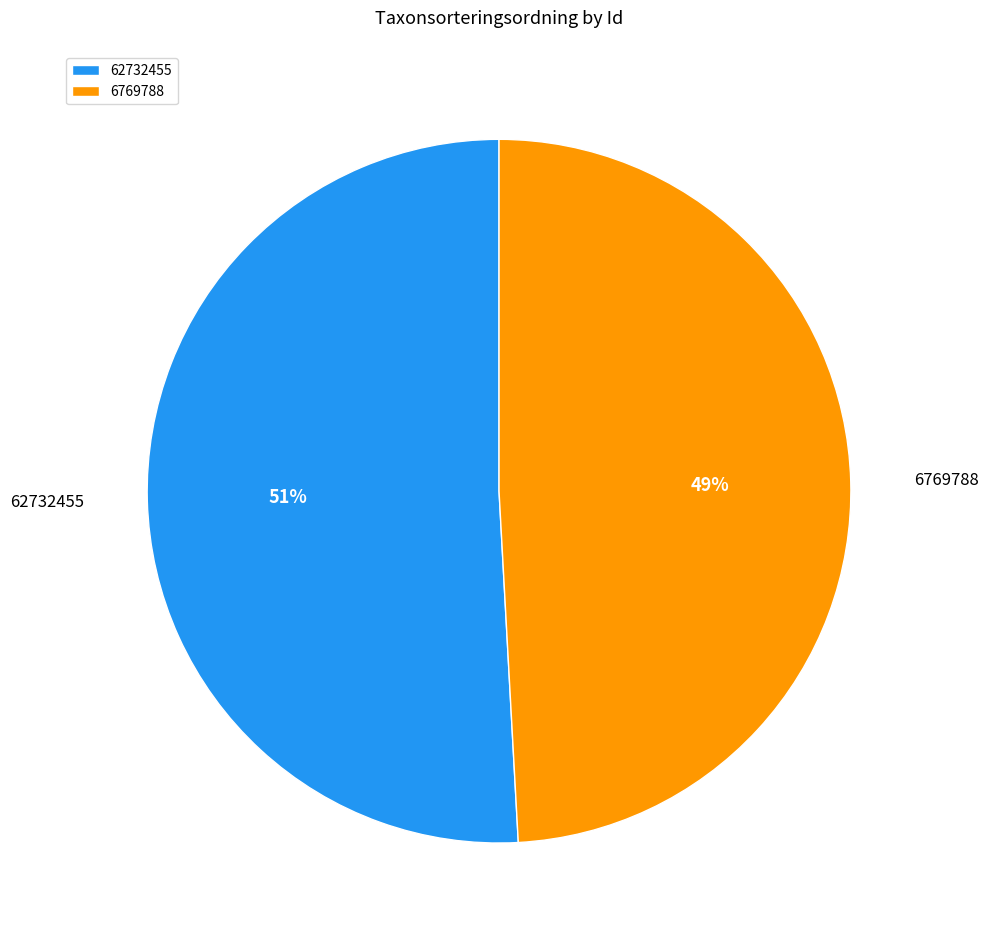

To the nearest percent, what is the difference between the largest and smallest slice percentages?

2%